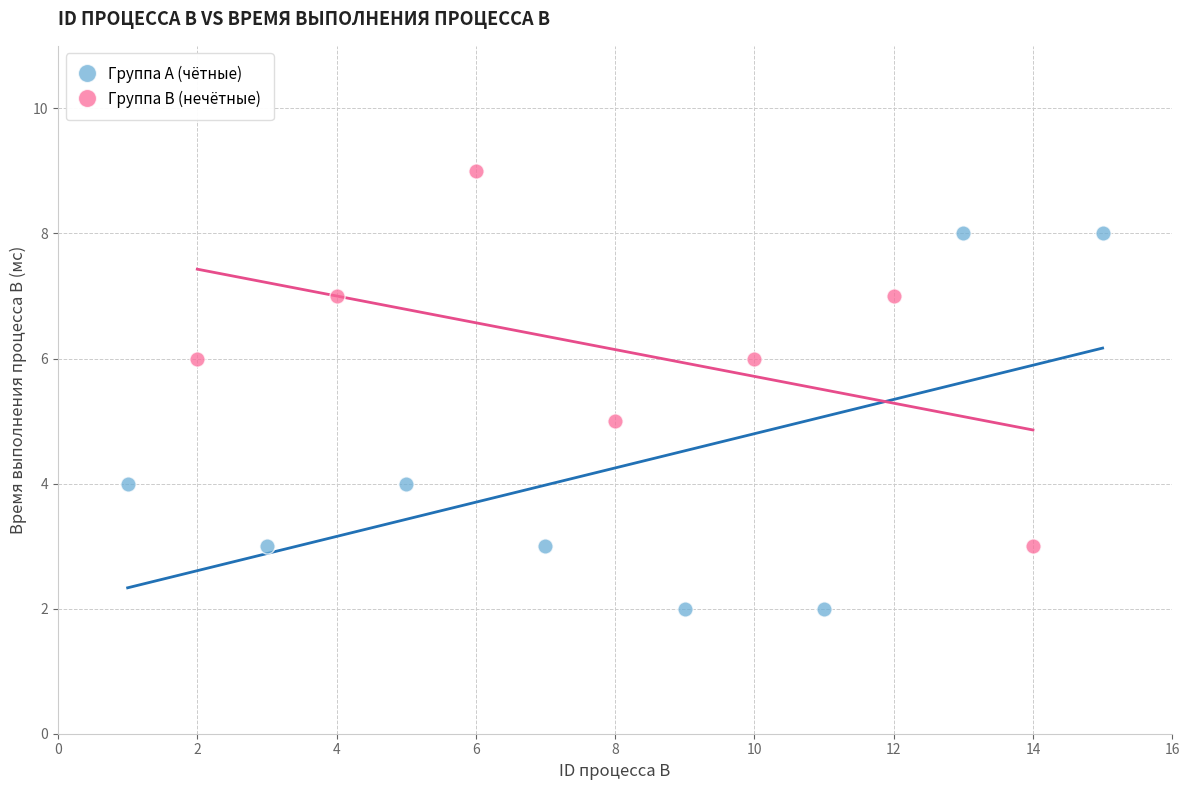

Which series contains the lowest Y value?

Группа A (чётные)